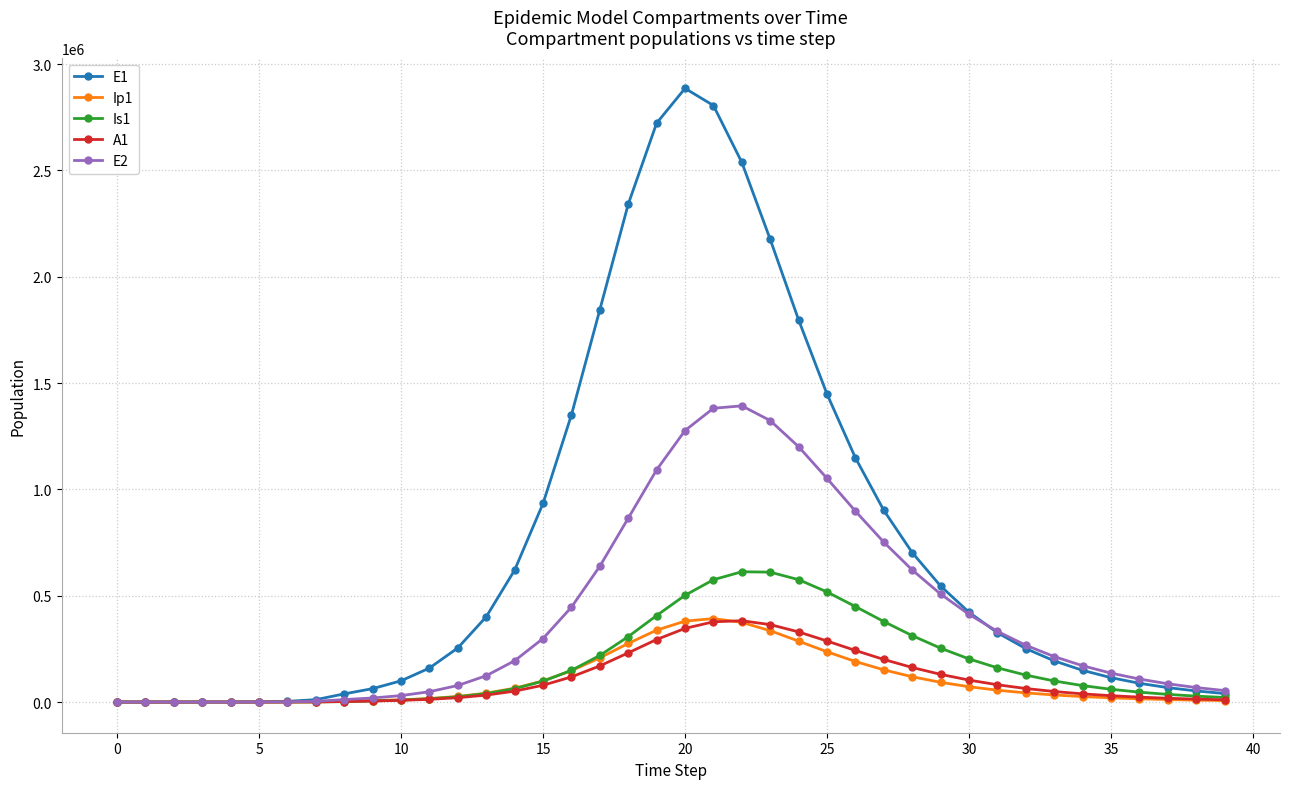

What is the maximum value shown in the chart?

2885582.2